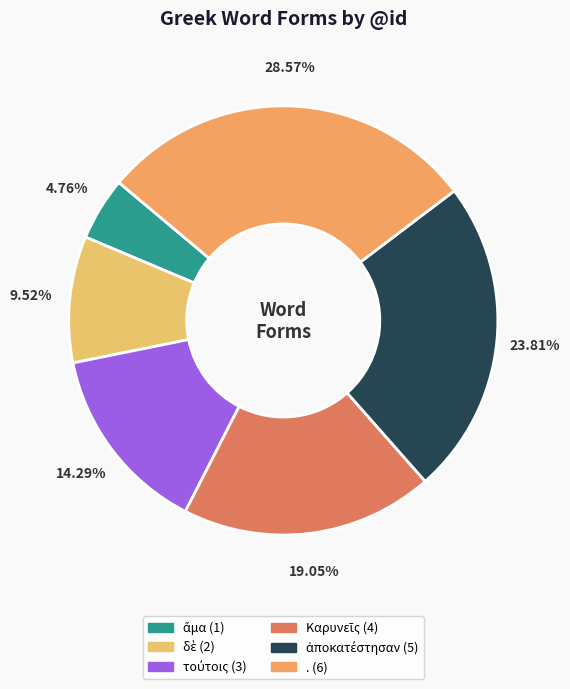

What percentage is the ἀποκατέστησαν slice, to the nearest percent?

24%